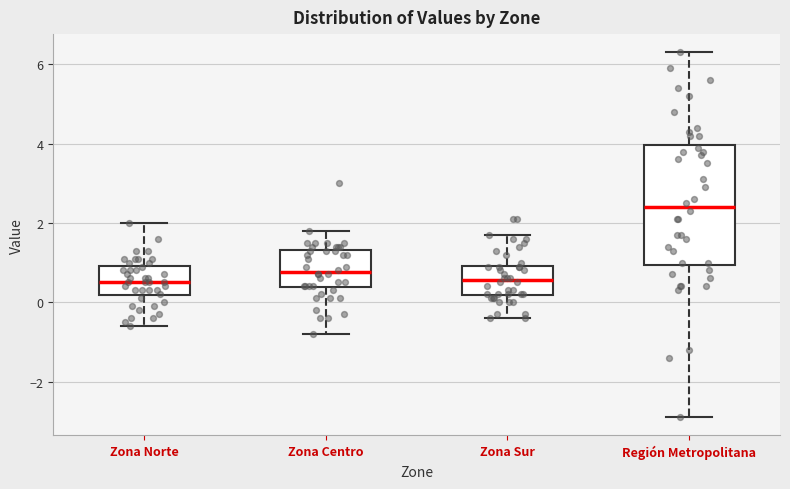

Reading left to right, read every box against the y-axis: the position of its median line, the range the box covers, and the ends of its whiskers. The values are not printed on the chart, so give them approximately, as read against the axis.

Zona Norte: median 0.6, box 0.2 to 1.0, whiskers -0.6 to 2.0
Zona Centro: median 0.8, box 0.4 to 1.4, whiskers -0.8 to 1.8
Zona Sur: median 0.6, box 0.2 to 1.0, whiskers -0.4 to 1.8
Región Metropolitana: median 2.4, box 1.0 to 4.0, whiskers -2.8 to 6.4